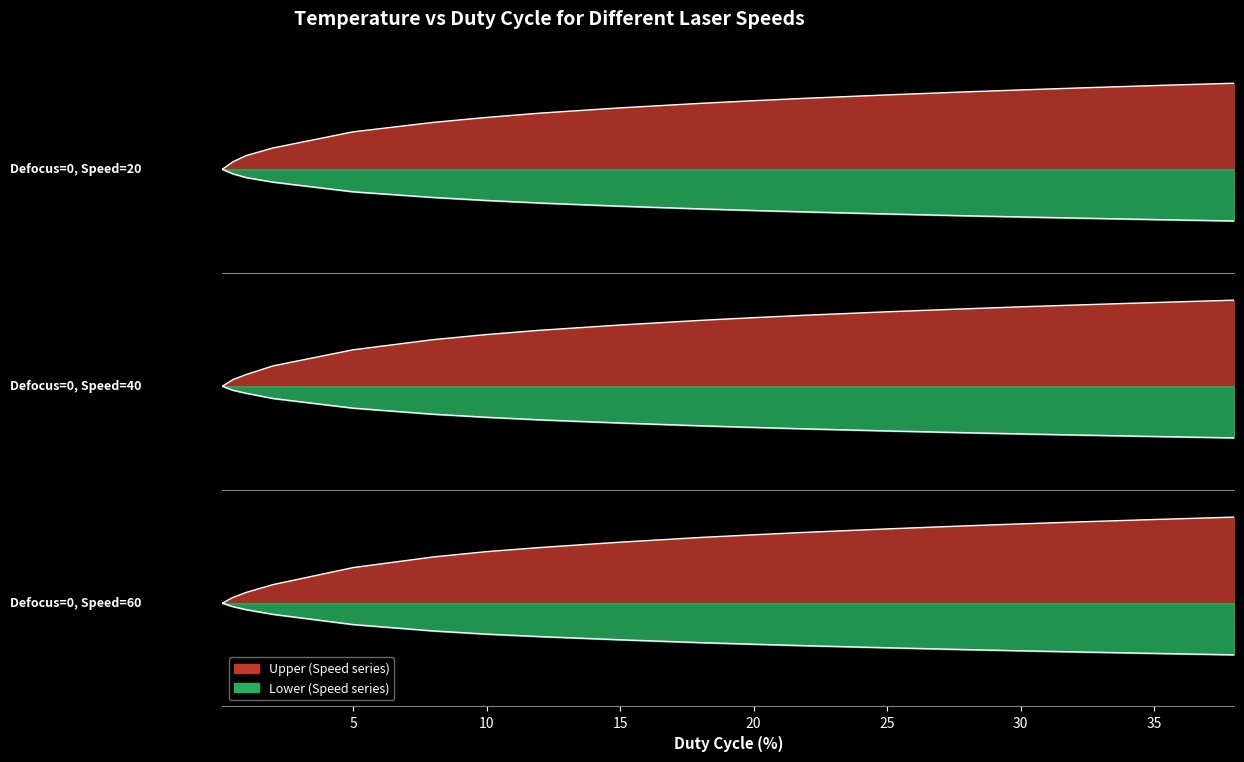

Reading left to right, transcribe all the data shown in this chart.

Speed=20: 0.0	0.0	0.1	0.1	0.2	0.3	0.3	0.3	0.4	0.4	0.4	0.4	0.4	0.5	0.5	0.5	0.5	0.5
Speed=40: 0.0	0.0	0.1	0.1	0.2	0.3	0.3	0.3	0.4	0.4	0.4	0.4	0.4	0.5	0.5	0.5	0.5	0.5
Speed=60: 0.0	0.0	0.1	0.1	0.2	0.3	0.3	0.3	0.4	0.4	0.4	0.4	0.4	0.4	0.5	0.5	0.5	0.5